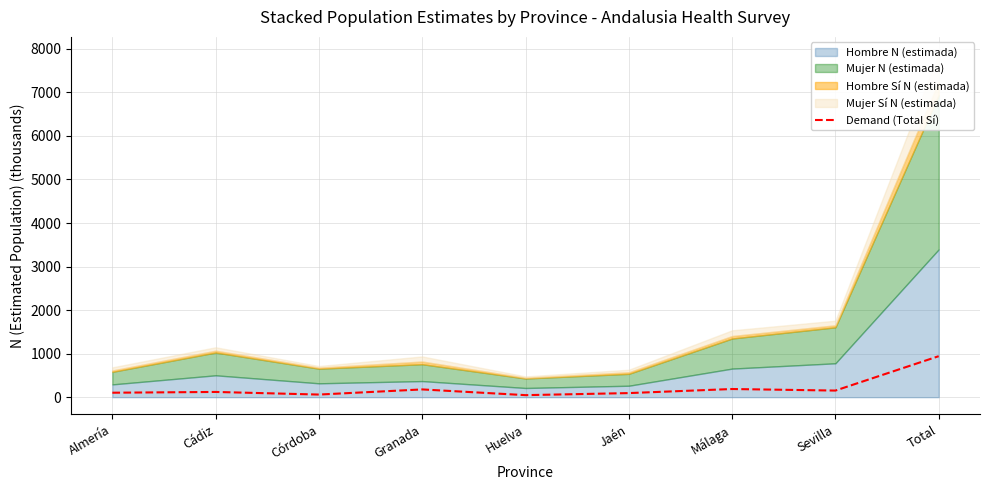

Does the chart display data point markers on the line(s)?

No